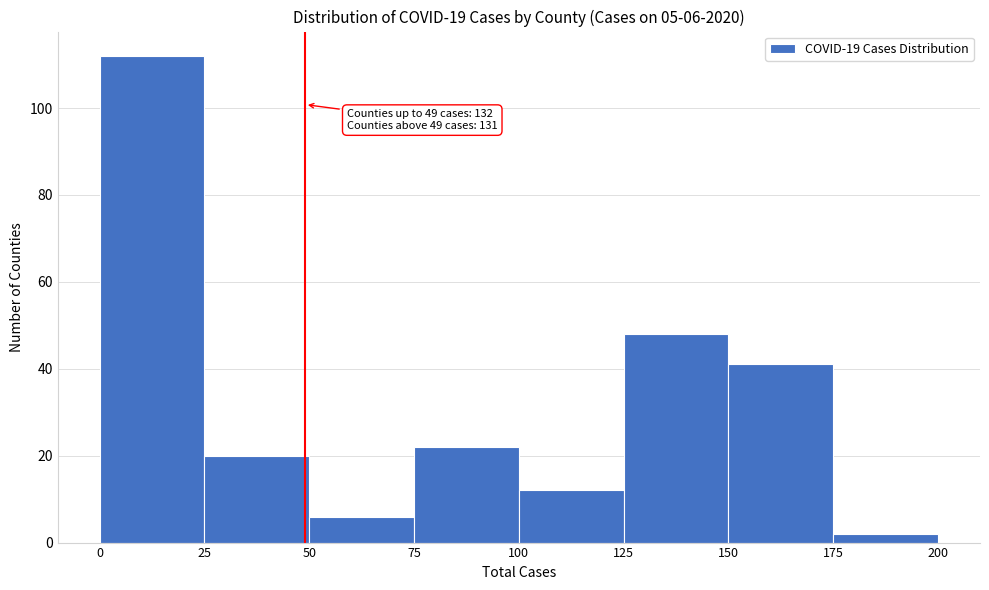

Which range on the x-axis has the tallest bar?

0 to 25